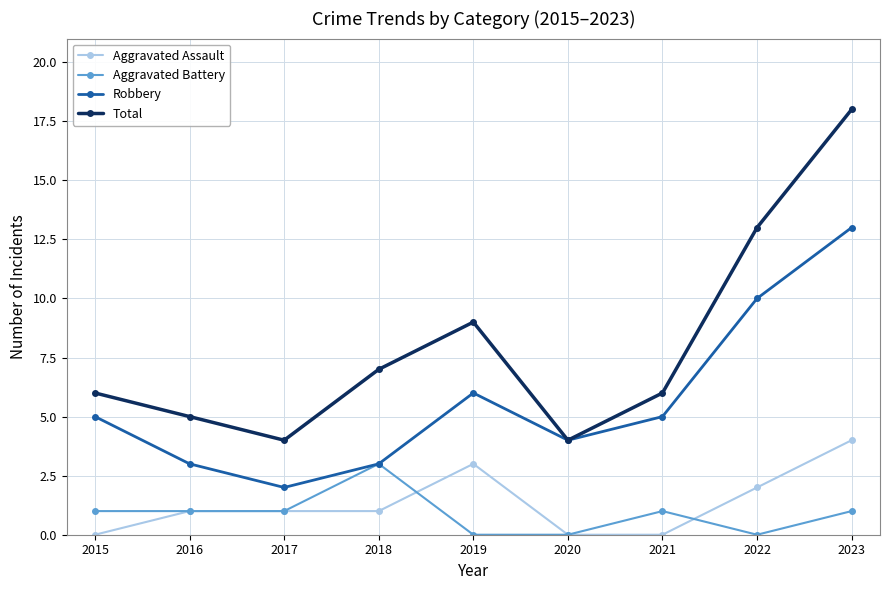

Reading left to right, extract all data points from this chart.

Aggravated Assault: 0	1	1	1	3	0	0	2	4
Aggravated Battery: 1	1	1	3	0	0	1	0	1
Robbery: 5	3	2	3	6	4	5	10	13
Total: 6	5	4	7	9	4	6	13	18